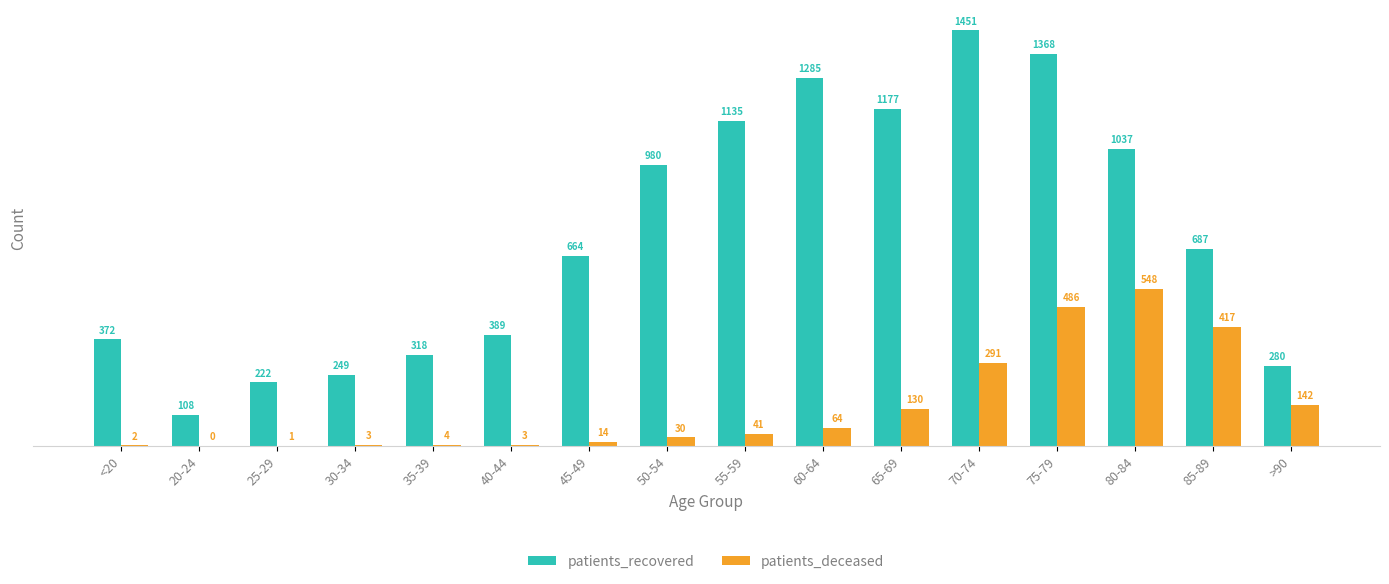

What is the total value across all series at 50-54?

1010